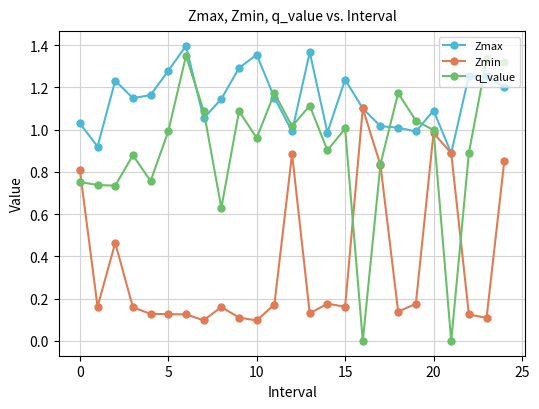

How many series are shown in this chart?

3